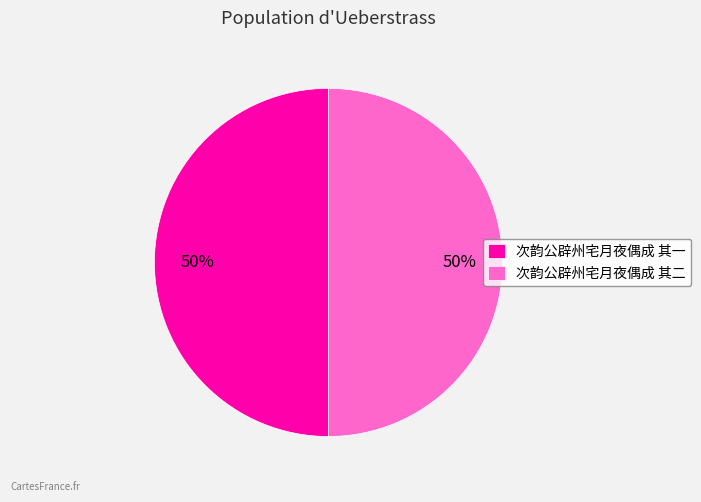

True or false: 次韵公辟州宅月夜偶成 其二 accounts for 50% of the total.

True